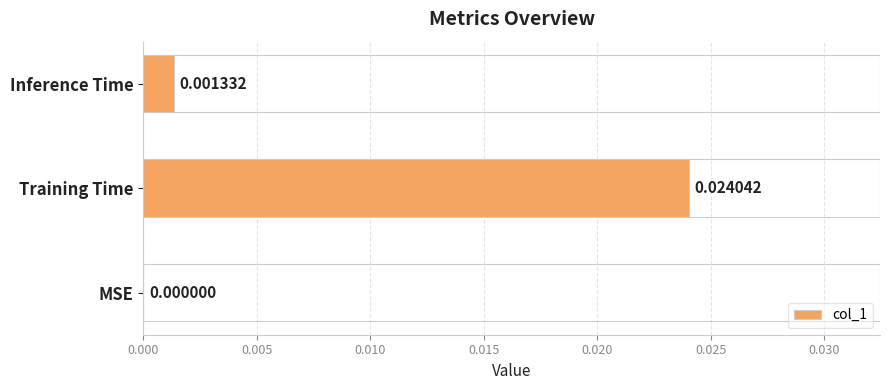

Are the bars horizontal?

Yes